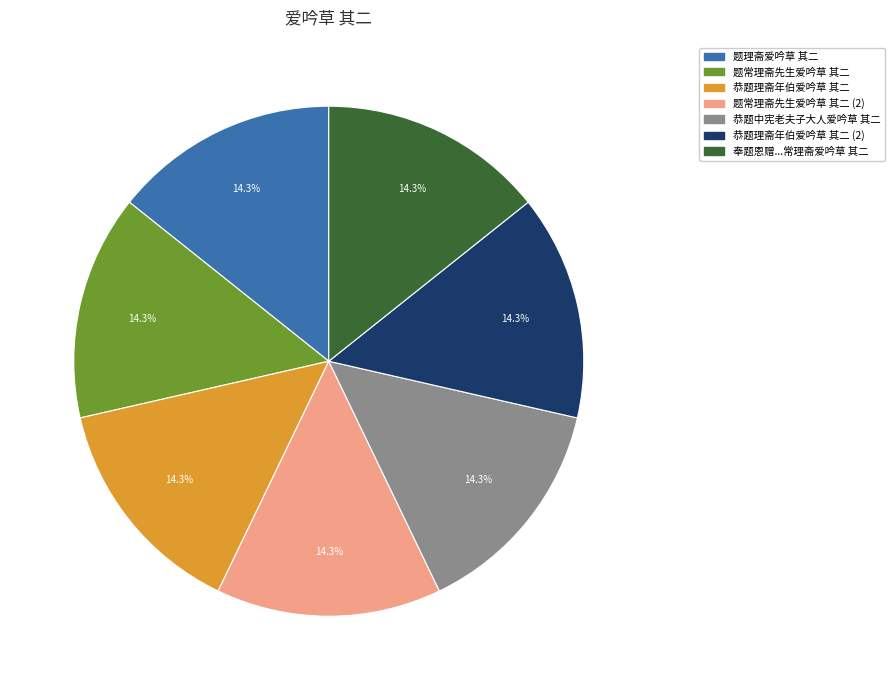

Does any single category account for the majority?

No